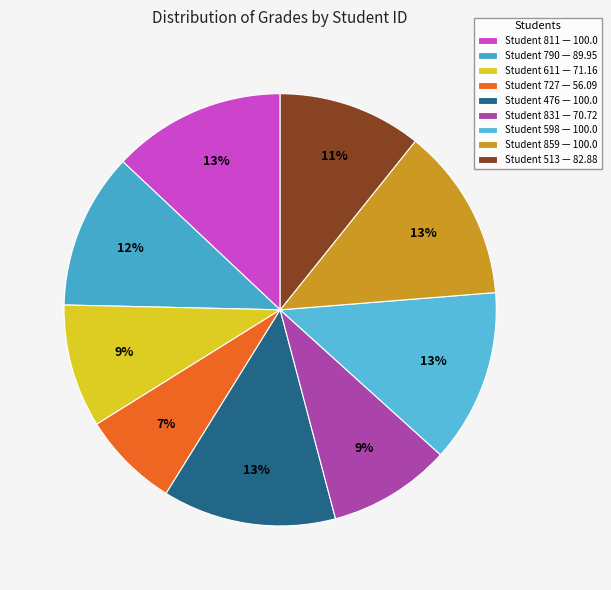

How many slices are in this pie chart?

9